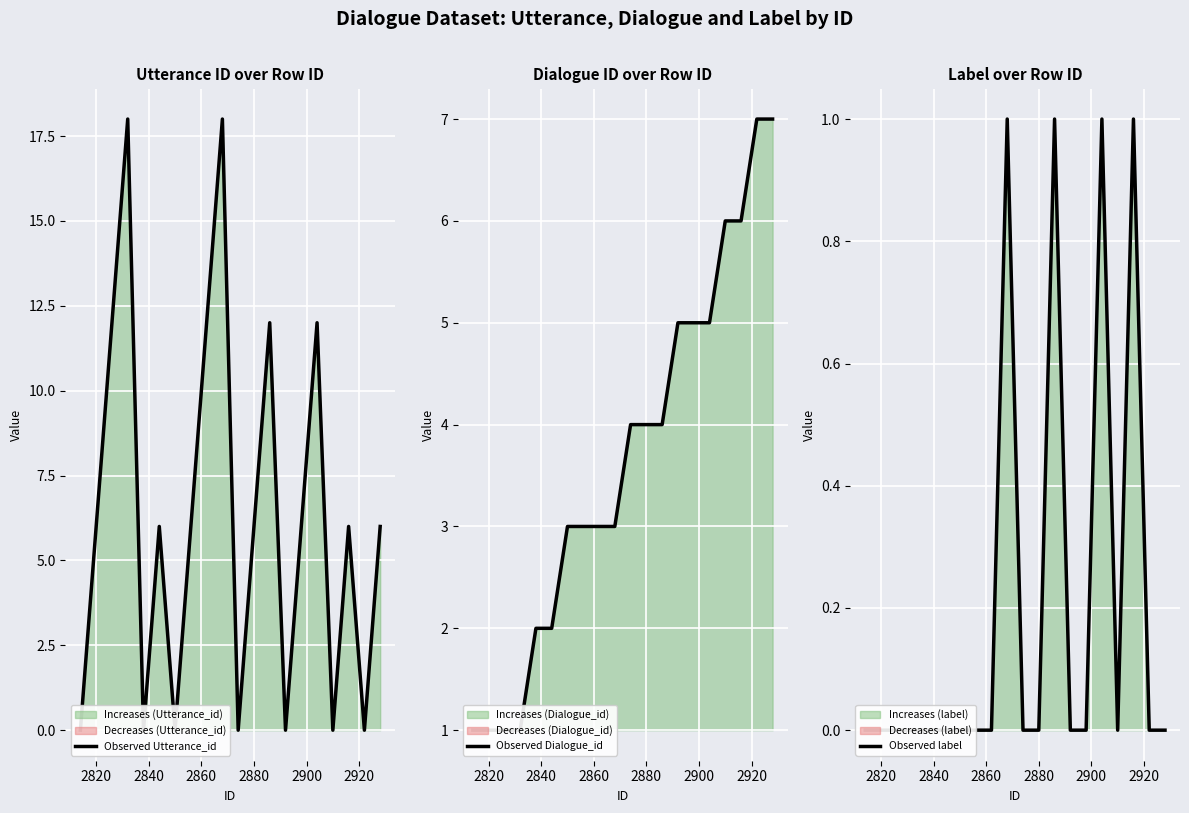

True or false: Observed Utterance_id has more than 1 interior local peaks.

True